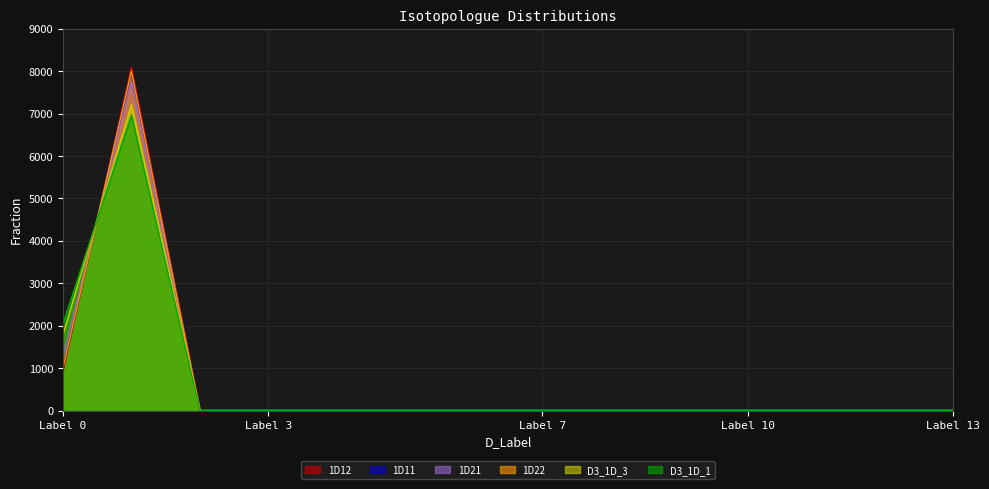

What is the difference between the maximum and second lowest values in the D3_1D_1 series?

6959.7